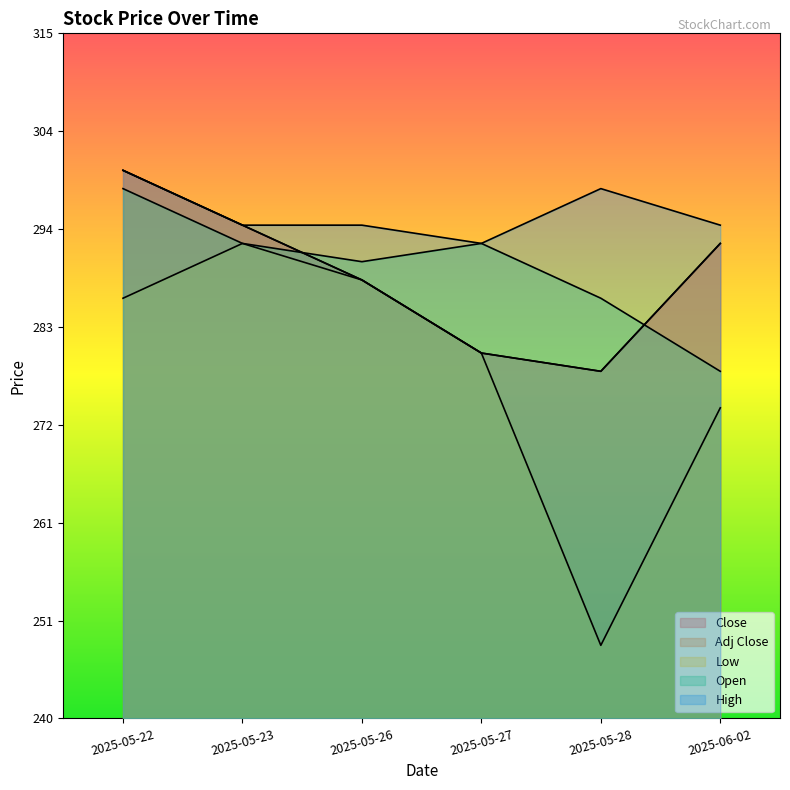

Reading left to right, list all the values displayed in this chart.

Close: 300	294	288	280	278	292
Adj Close: 300	294	288	280	278	292
Low: 286	292	288	280	248	274
Open: 298	292	290	292	286	278
High: 300	294	294	292	298	294